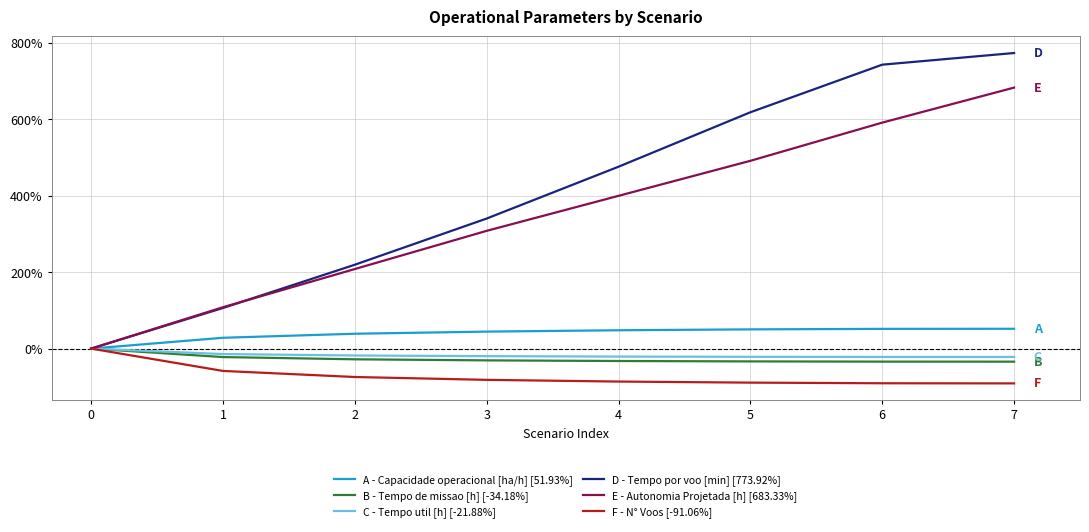

Count the number of categories in the chart.

8